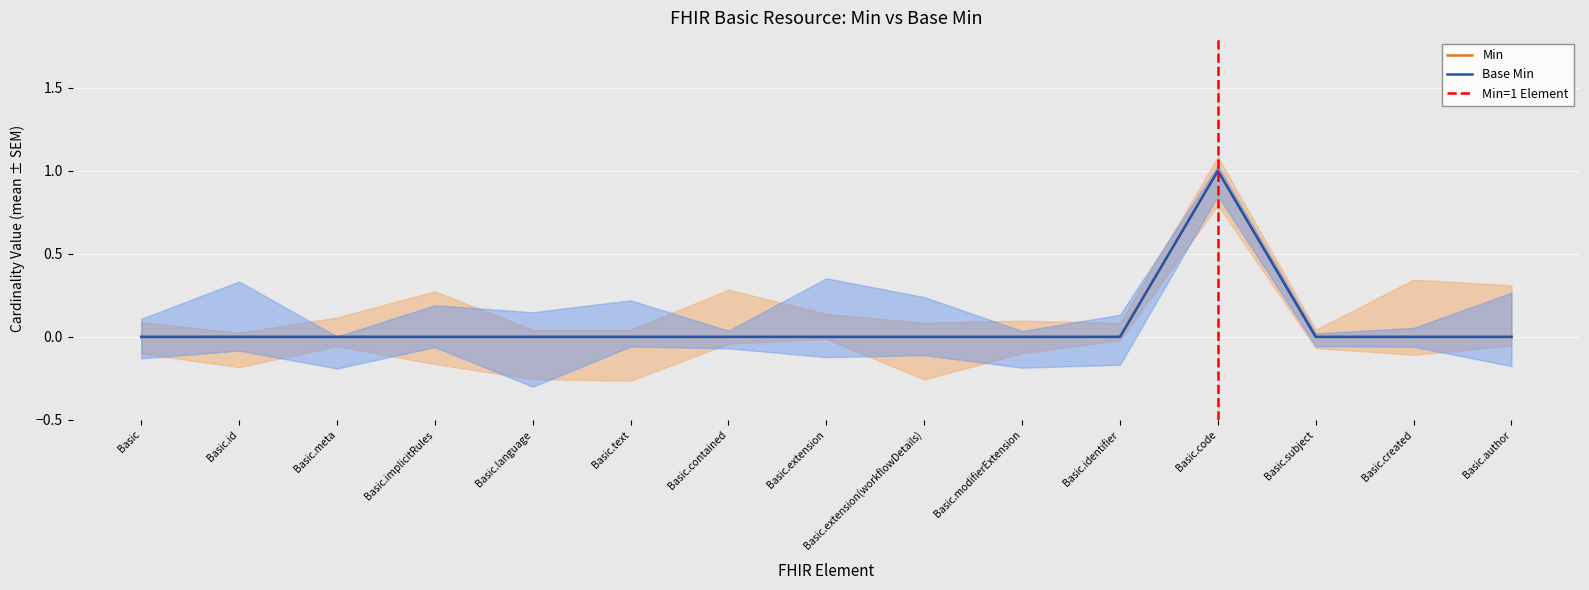

Which label corresponds to the largest value in the chart?

Basic.code